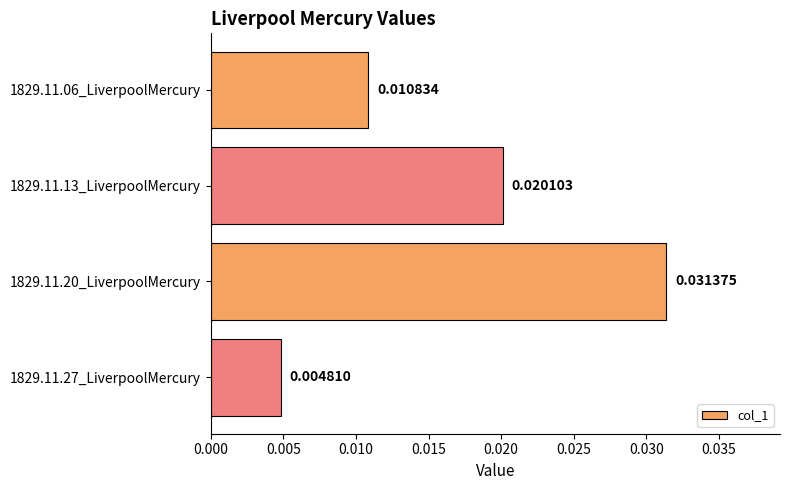

Which has a higher value, 1829.11.27_LiverpoolMercury or 1829.11.20_LiverpoolMercury?

1829.11.20_LiverpoolMercury